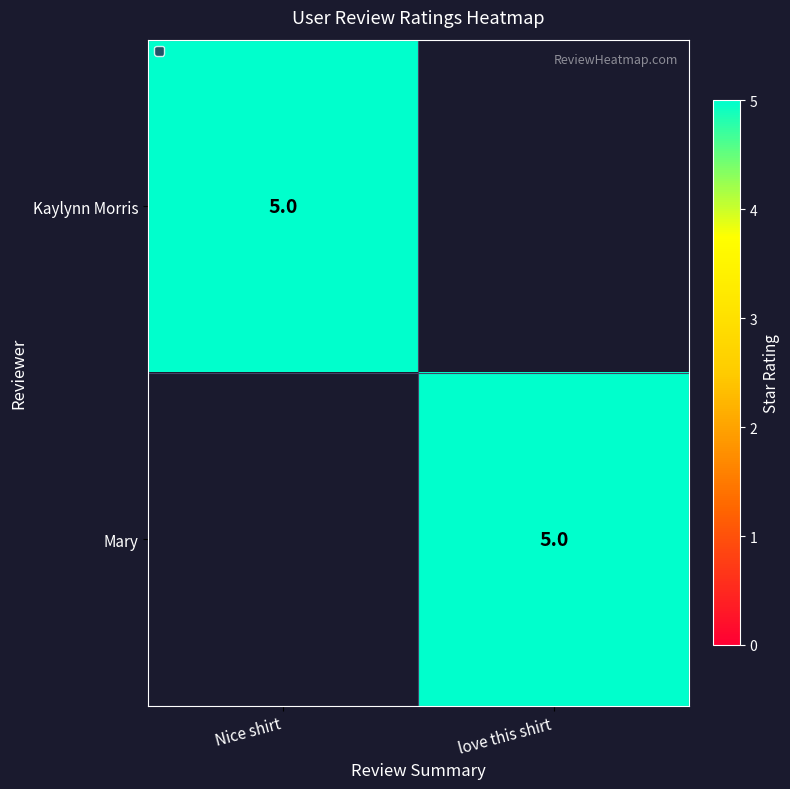

At how many categories does at least one series exceed 0?

2